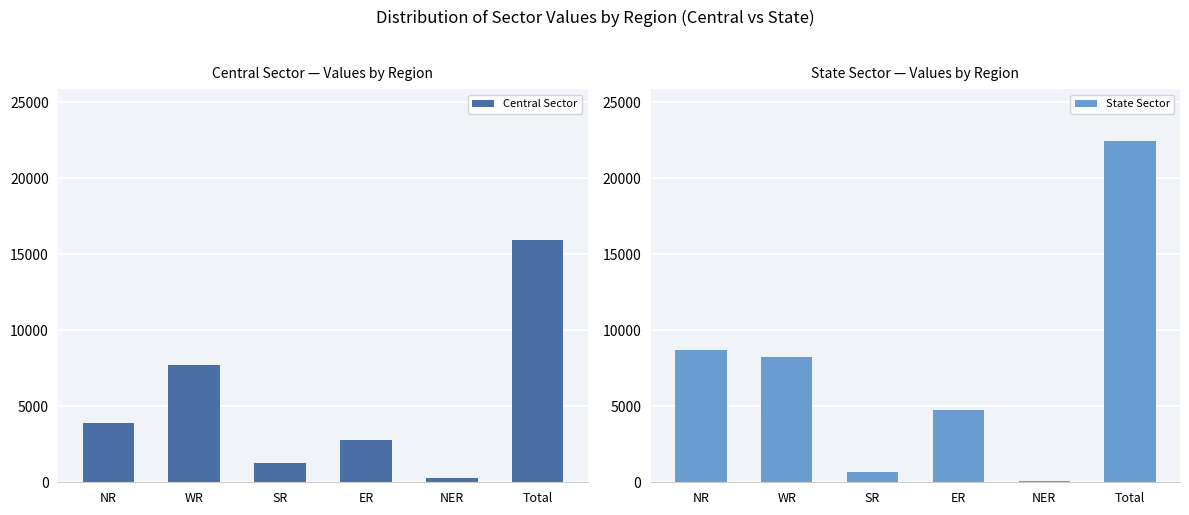

What is the label of the 5th bar from the right?

WR